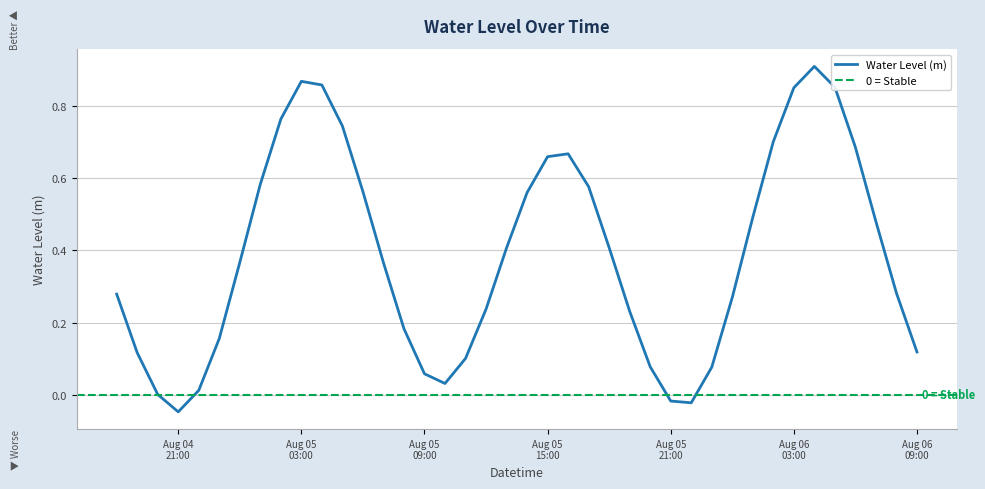

What is the difference between the maximum and minimum values?

1.0